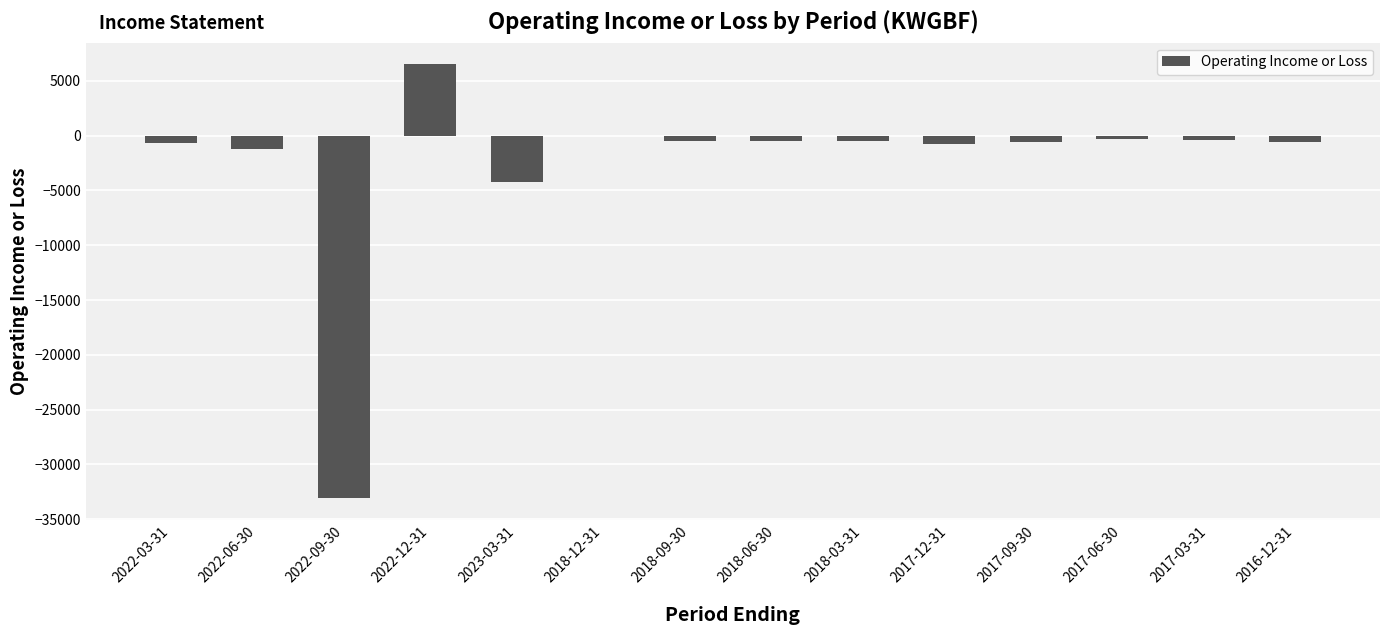

What is the maximum value shown in the chart?

6500